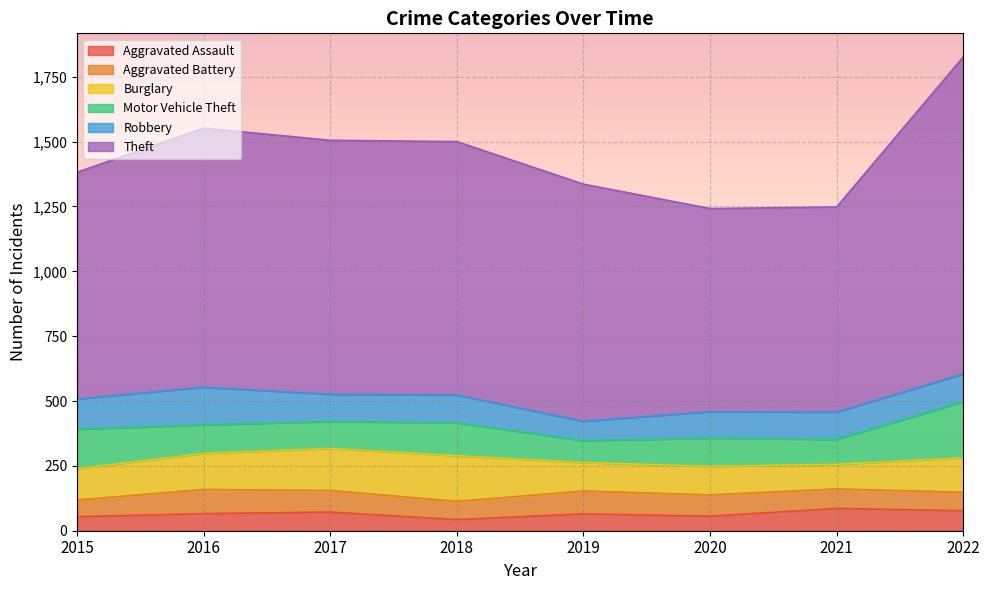

What is the total value across all series at 2018?

1500